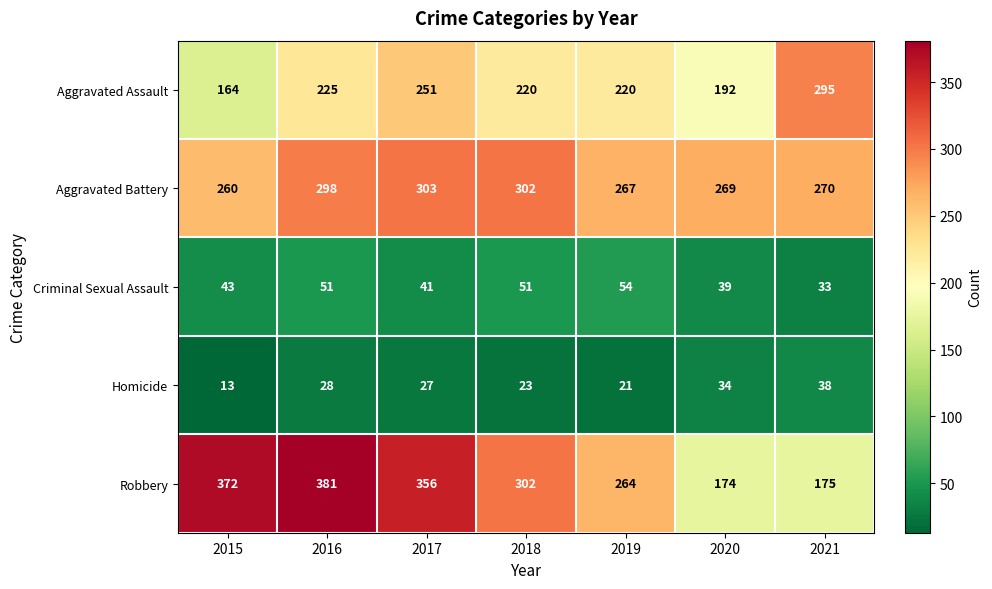

Which series changed the most between 2017 and 2019?

Robbery